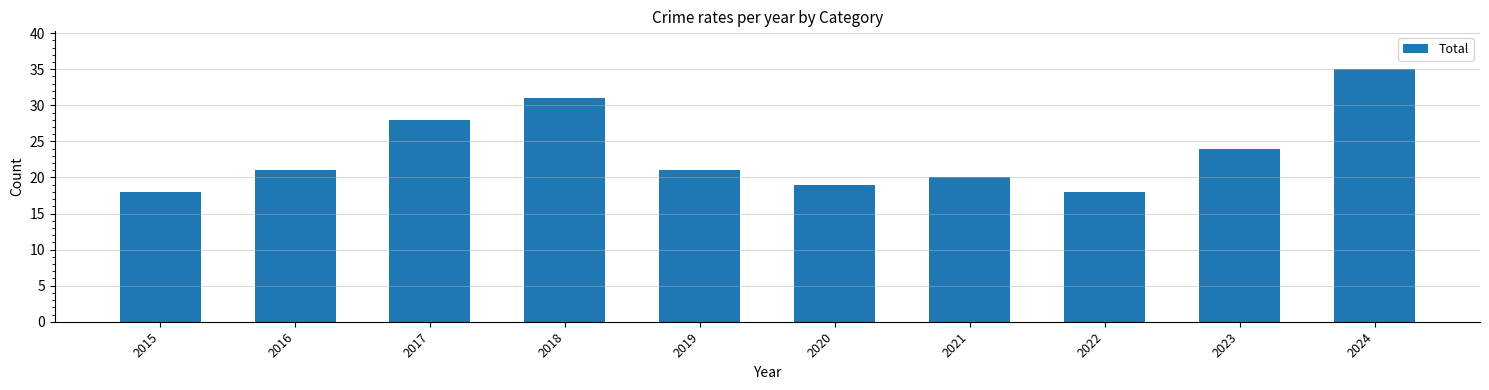

What is the change in value from 2015 to 2023?

+6